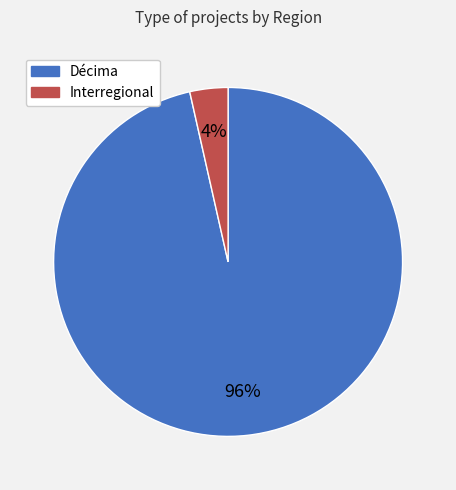

Does Interregional account for over 50% of the chart?

No